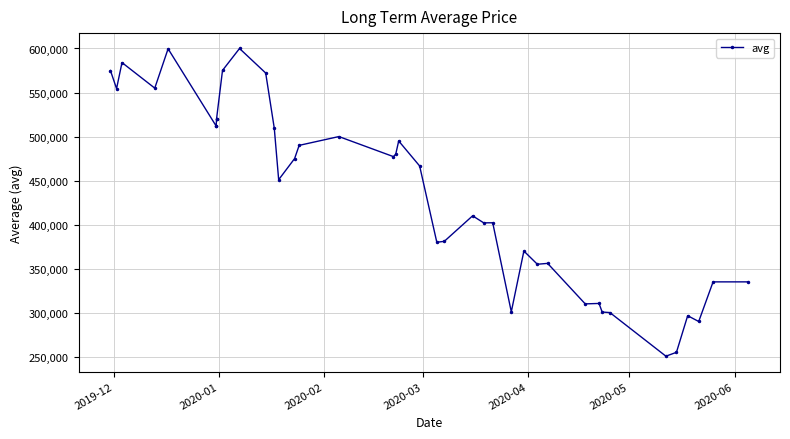

What is the value of the 24th point from the left?

410000